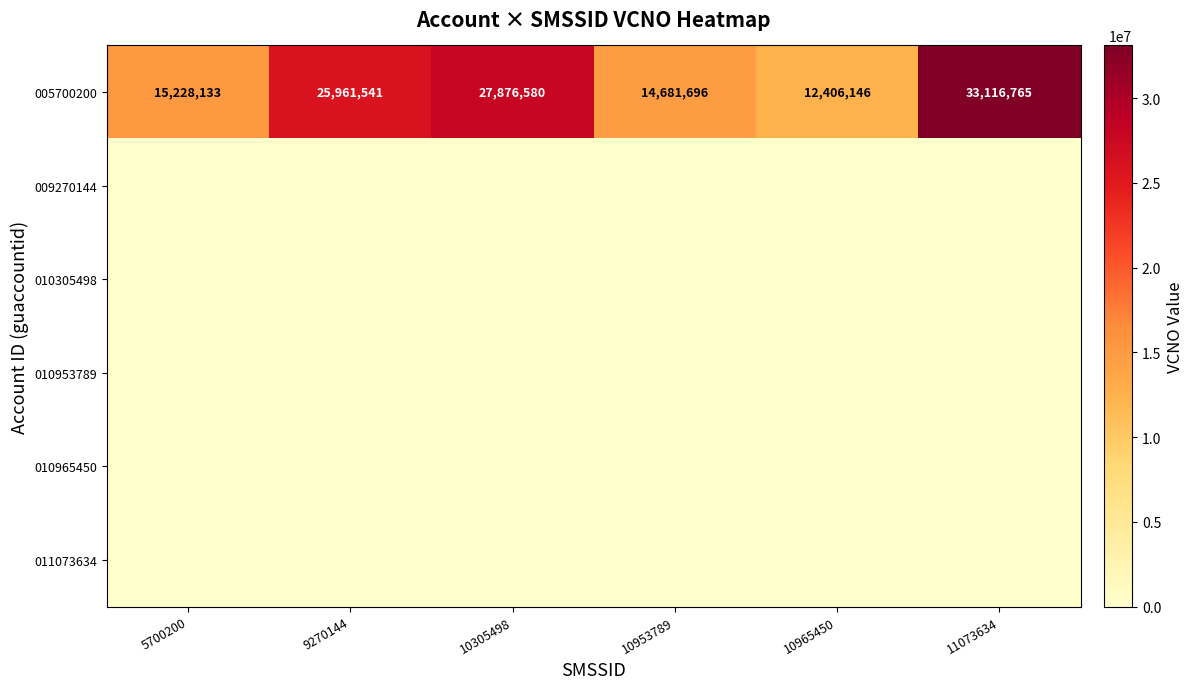

What is the difference between the second highest and second lowest values in the 005700200 series?

13194884